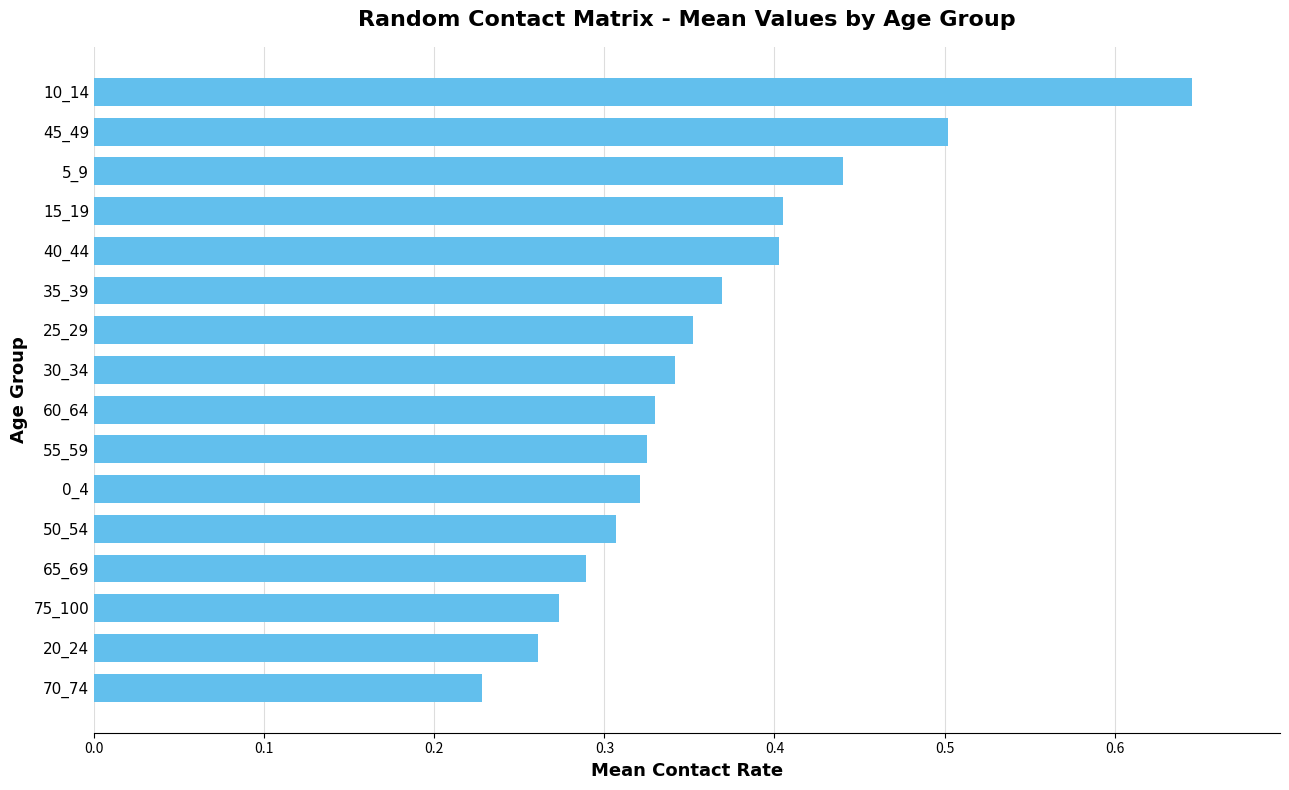

What is the sum of all values?

5.8